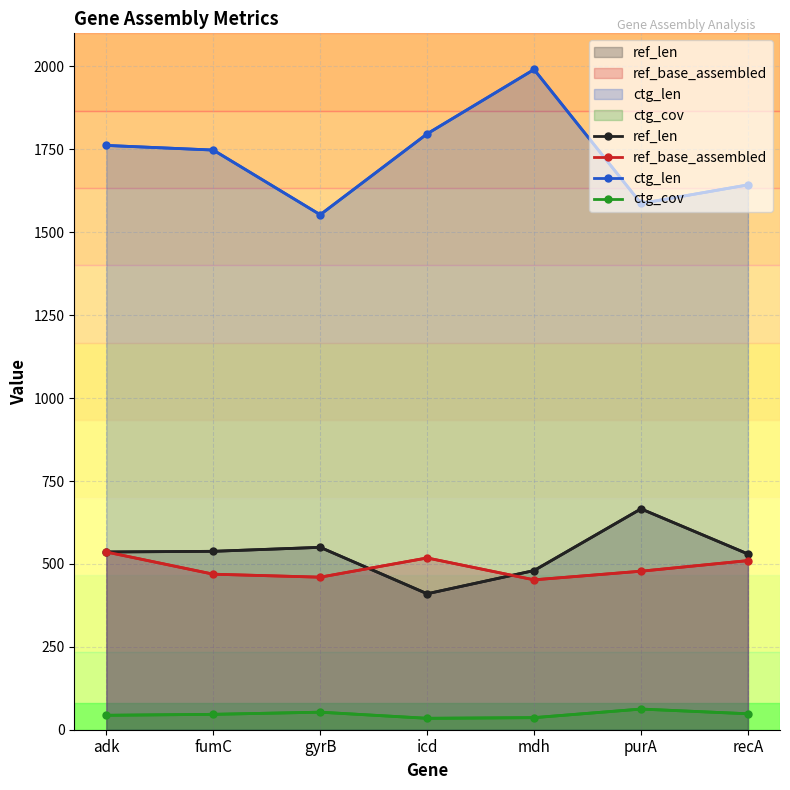

Between purA and gyrB, which is larger?

purA